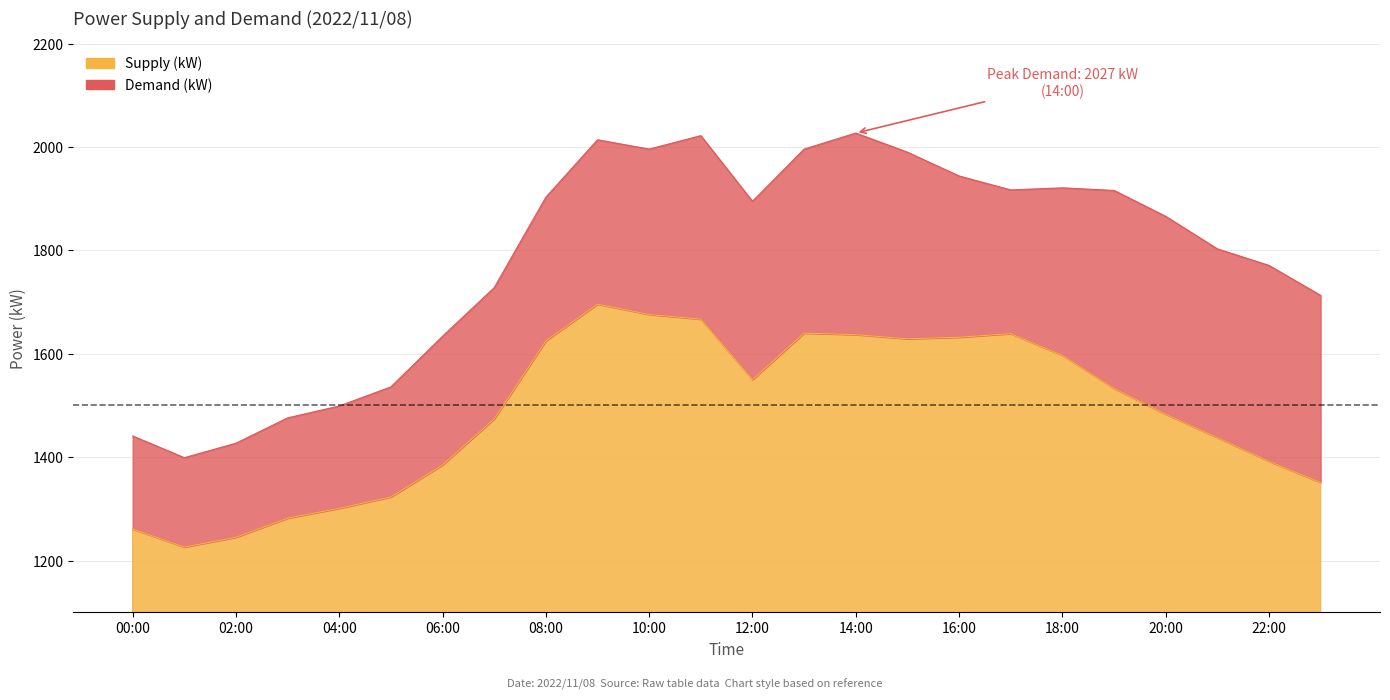

Which category has the highest value across all series?

14:00